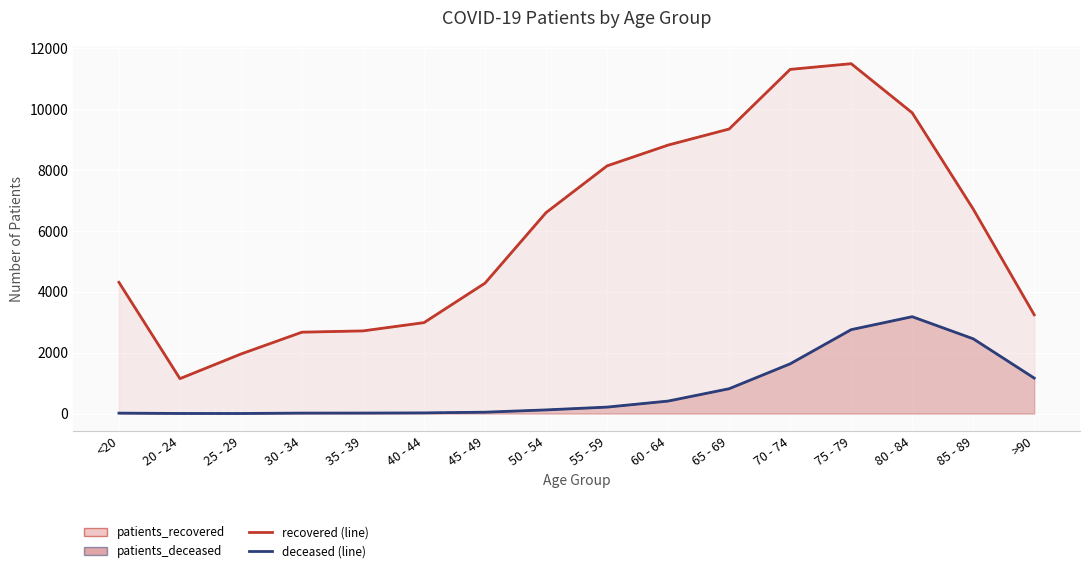

The patients_deceased series shows 1166 at >90. True or false?

True